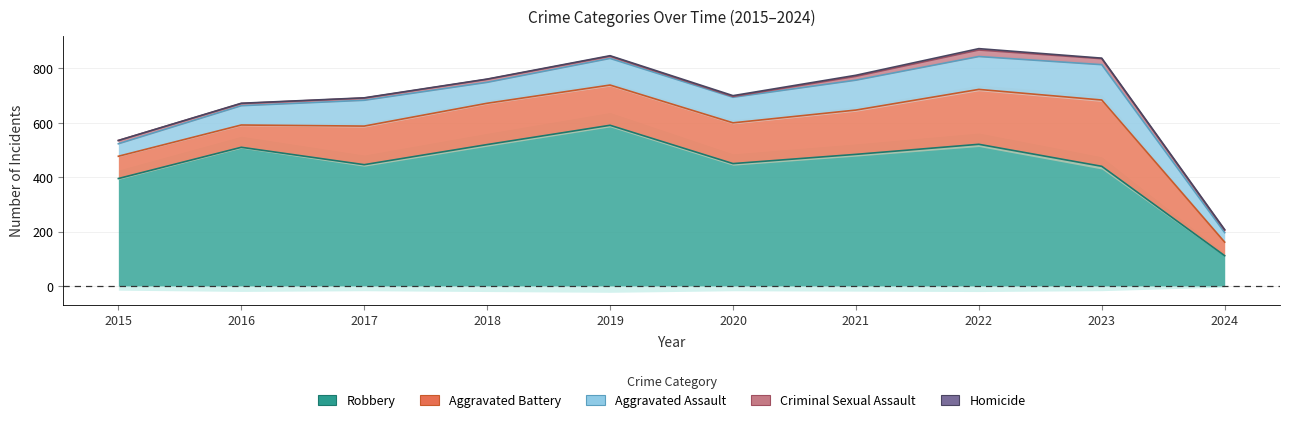

How many distinct data groups are displayed?

5